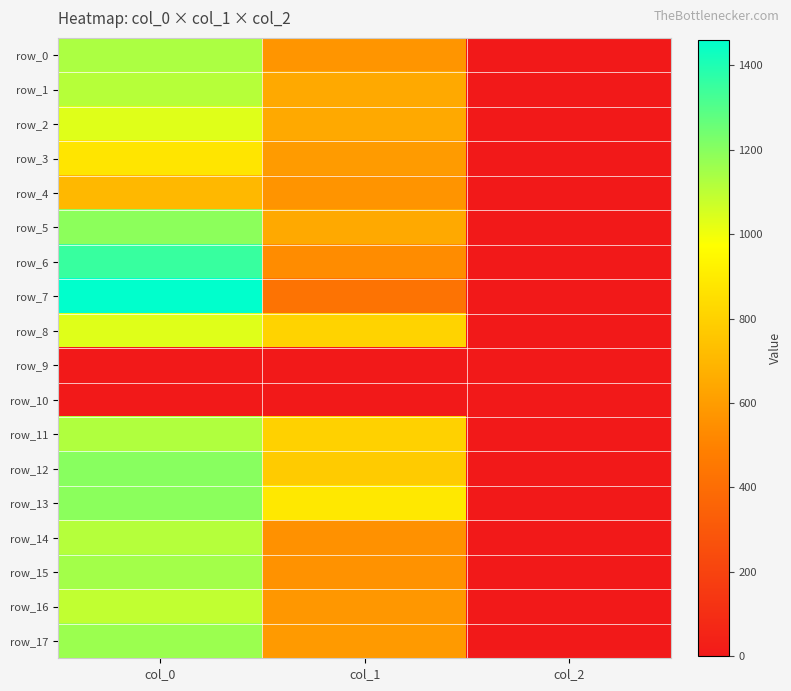

Which category has the highest value in the row_1 series?

col_0